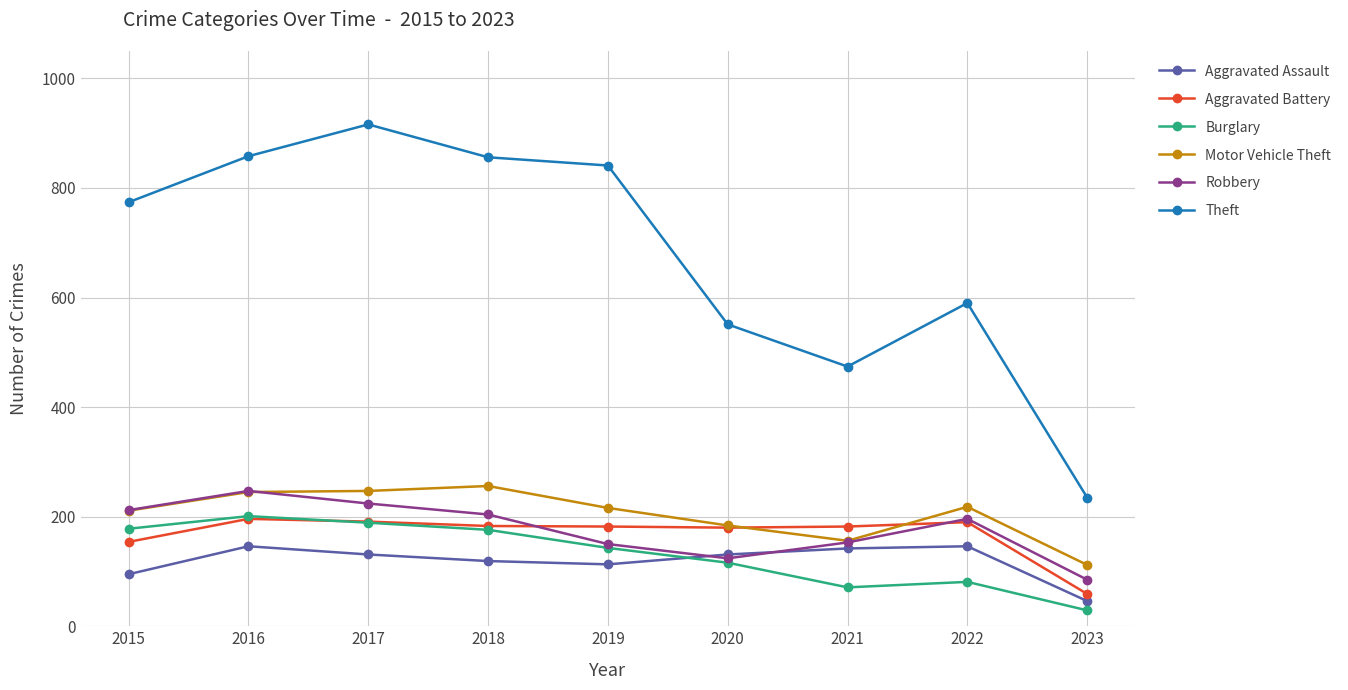

At how many categories does at least one series exceed 283?

8